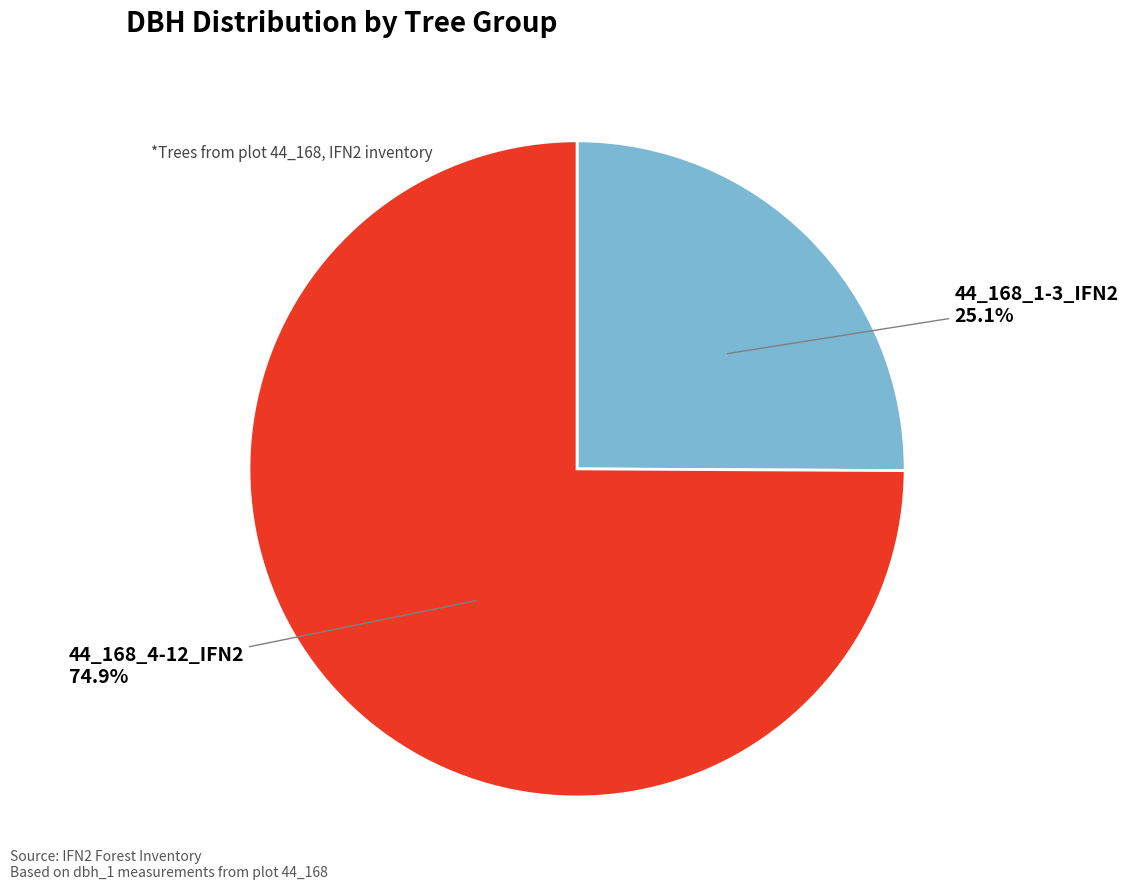

Is there any slice that represents more than half of the pie?

Yes